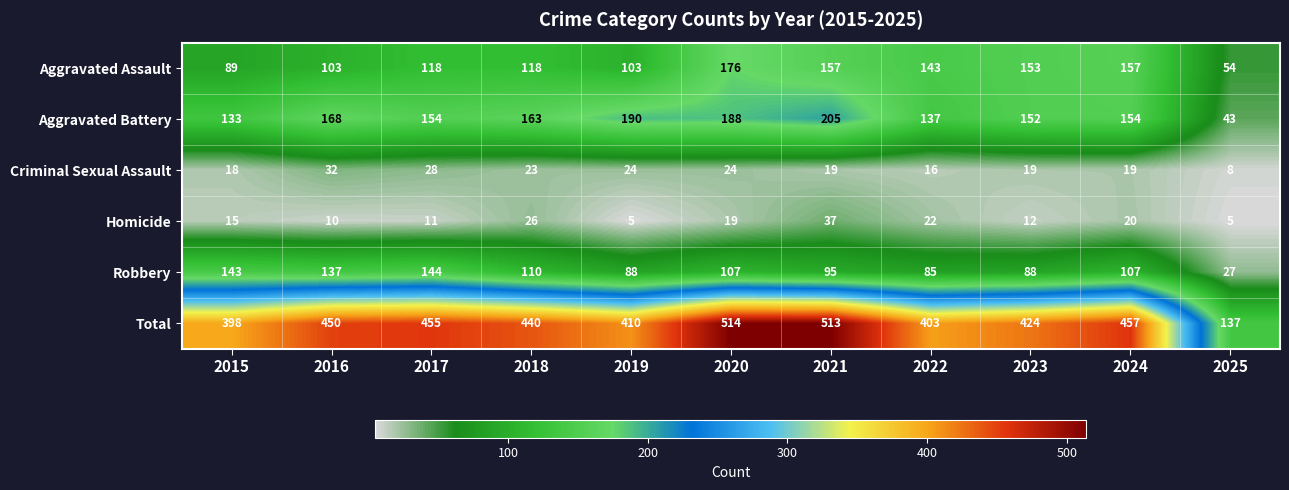

Which label corresponds to the largest value in the chart?

2020